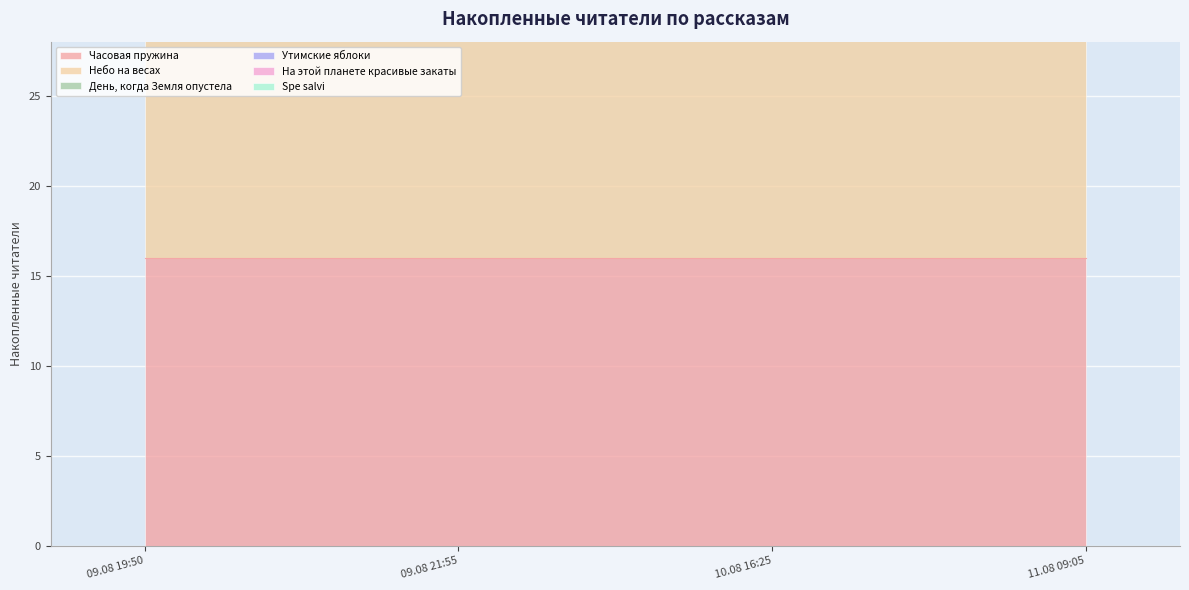

True or false: На этой планете красивые закаты and Утимские яблоки cross at least once.

False